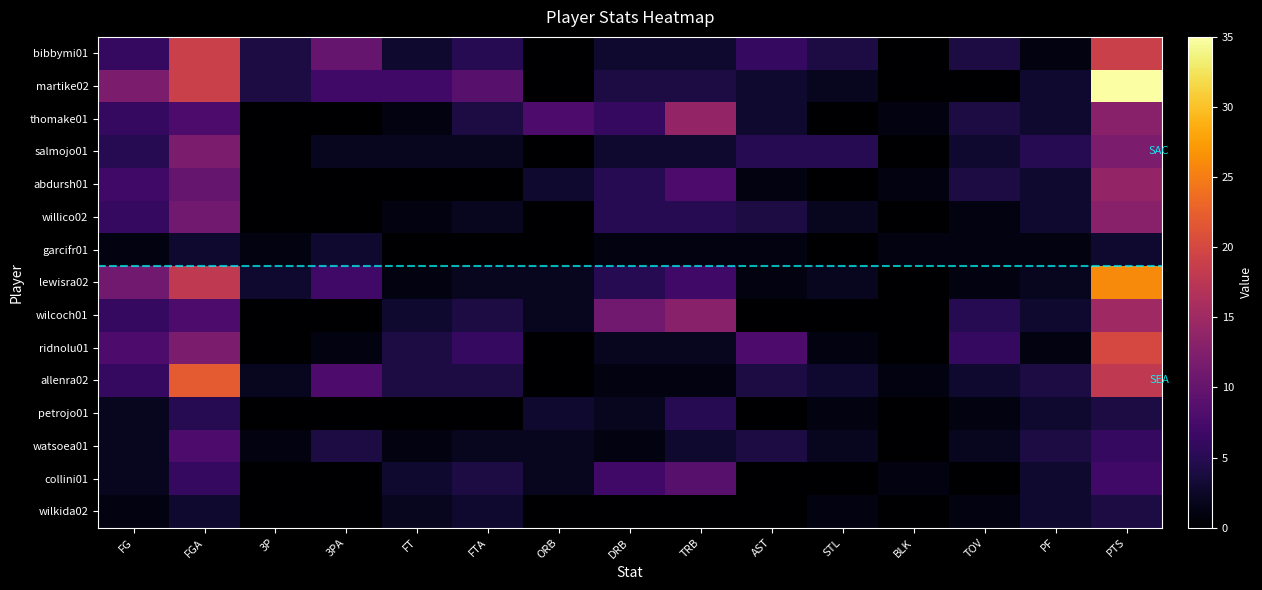

Rank the series at 3P from lowest to highest value.

thomake01, salmojo01, abdursh01, willico02, wilcoch01, ridnolu01, petrojo01, collini01, wilkida02, garcifr01, watsoea01, allenra02, lewisra02, bibbymi01, martike02